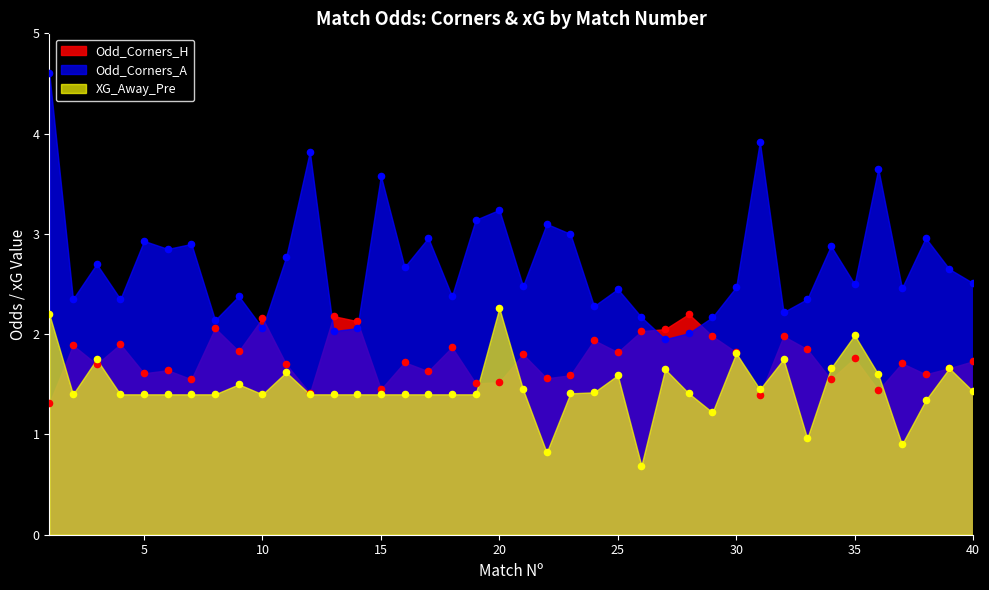

At how many categories does at least one series exceed 1?

40